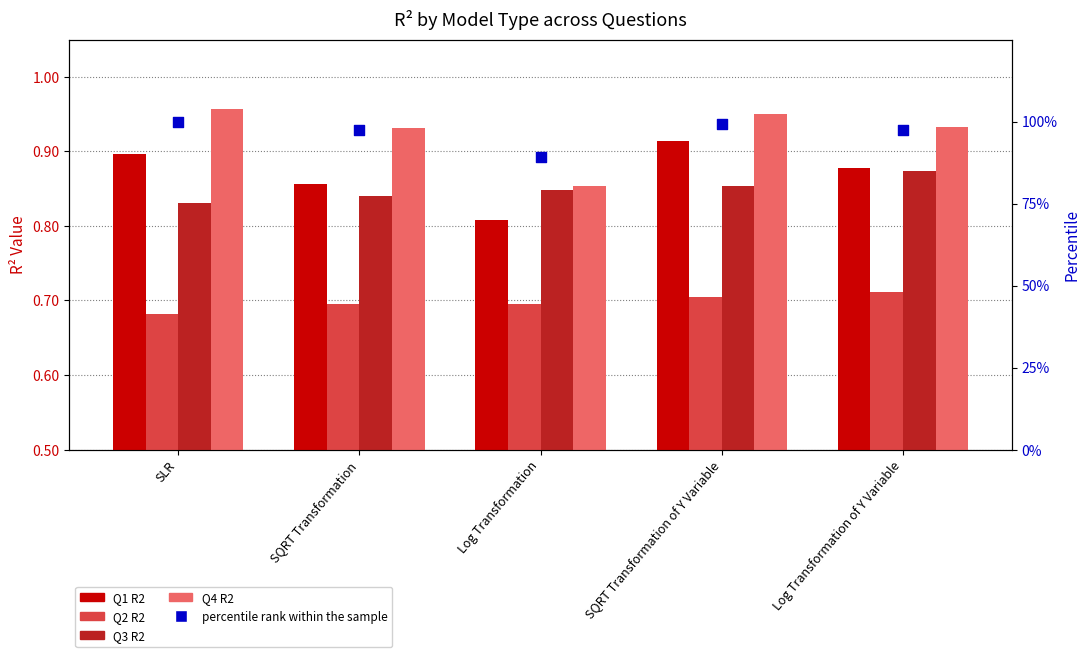

At which category is the sum across all series the highest?

SLR